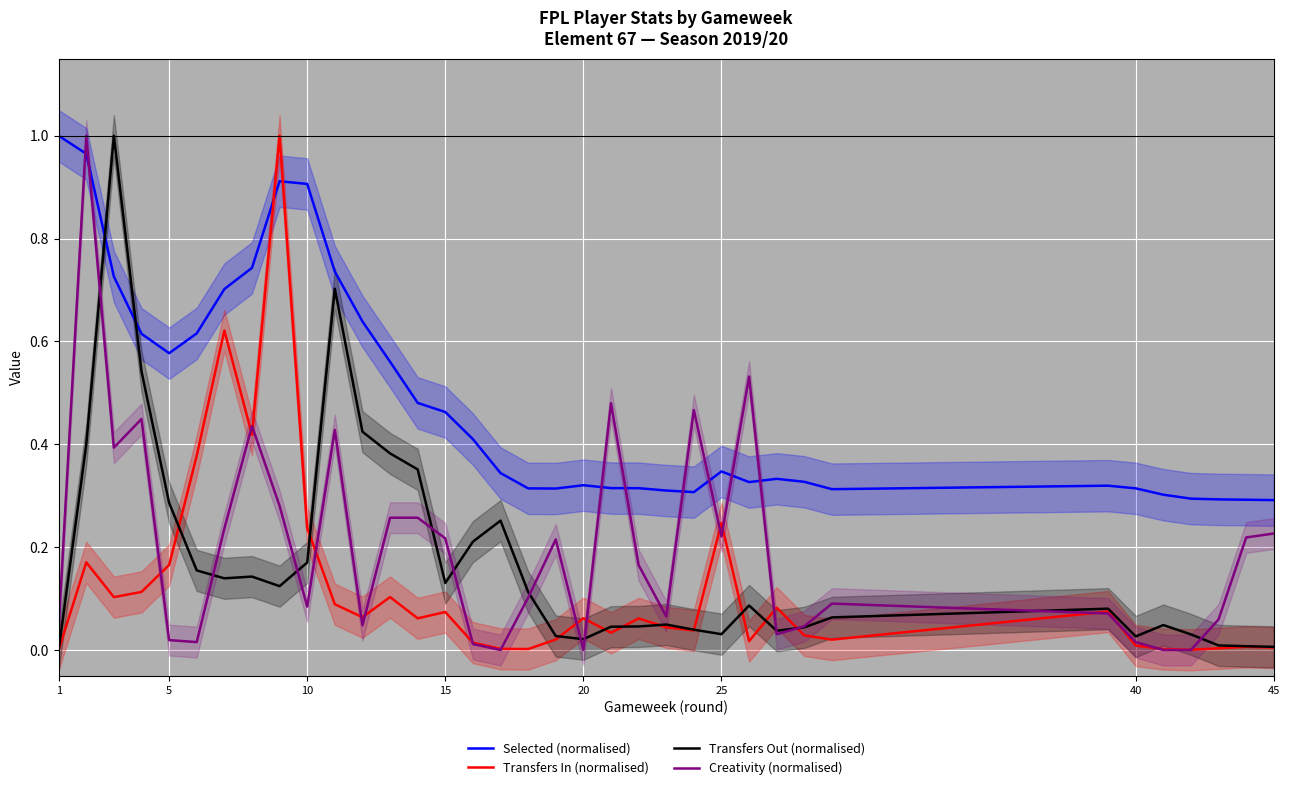

The Creativity (normalised) series shows 0.0 at 16. True or false?

True